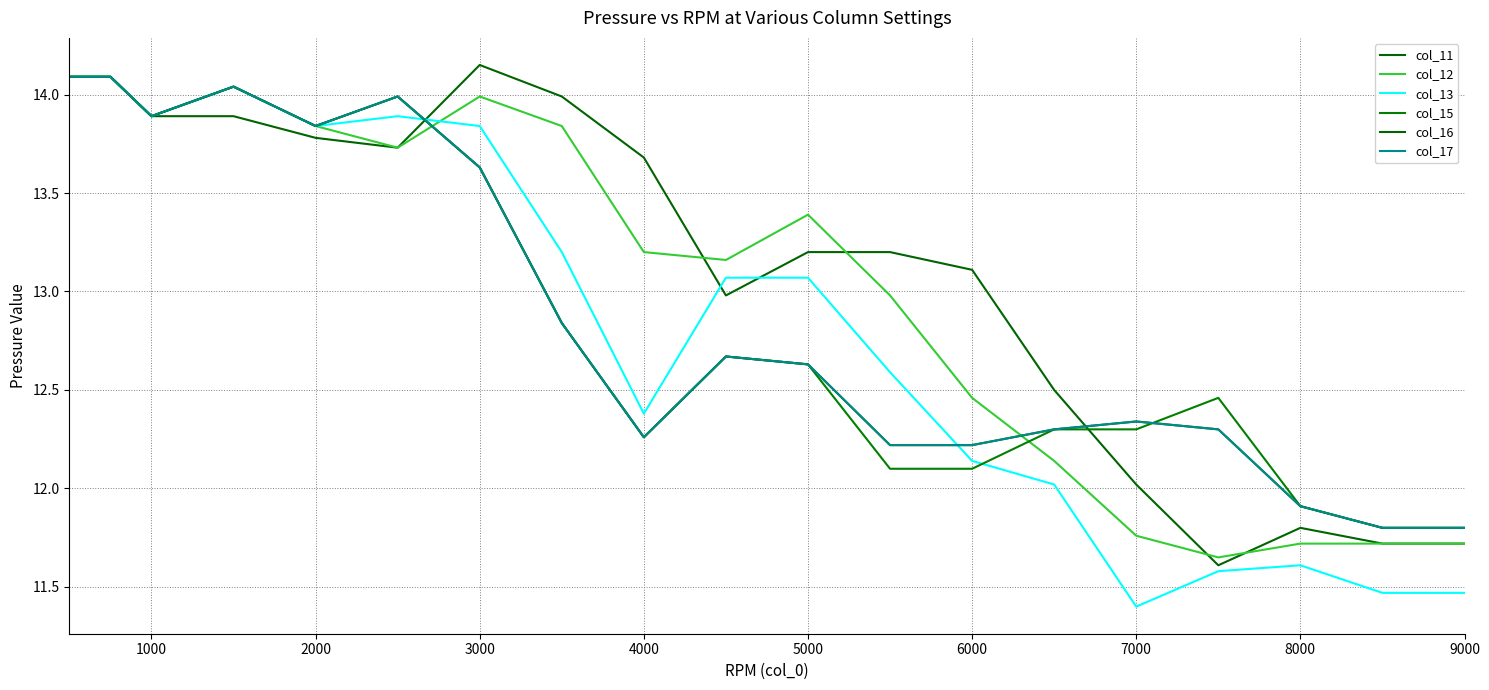

Reading right to left, list all the values displayed in this chart.

col_11: 11.7	11.7	11.8	11.6	12.0	12.5	13.1	13.2	13.2	13.0	13.7	14.0	14.2	13.7	13.8	13.9	13.9	14.1	14.1
col_12: 11.7	11.7	11.7	11.7	11.8	12.1	12.5	13.0	13.4	13.2	13.2	13.8	14.0	13.7	13.8	14.0	13.9	14.1	14.1
col_13: 11.5	11.5	11.6	11.6	11.4	12.0	12.1	12.6	13.1	13.1	12.4	13.2	13.8	13.9	13.8	14.0	13.9	14.1	14.1
col_15: 11.8	11.8	11.9	12.5	12.3	12.3	12.1	12.1	12.6	12.7	12.3	12.8	13.6	14.0	13.8	14.0	13.9	14.1	14.1
col_16: 11.8	11.8	11.9	12.3	12.3	12.3	12.2	12.2	12.6	12.7	12.3	12.8	13.6	14.0	13.8	14.0	13.9	14.1	14.1
col_17: 11.8	11.8	11.9	12.3	12.3	12.3	12.2	12.2	12.6	12.7	12.3	12.8	13.6	14.0	13.8	14.0	13.9	14.1	14.1